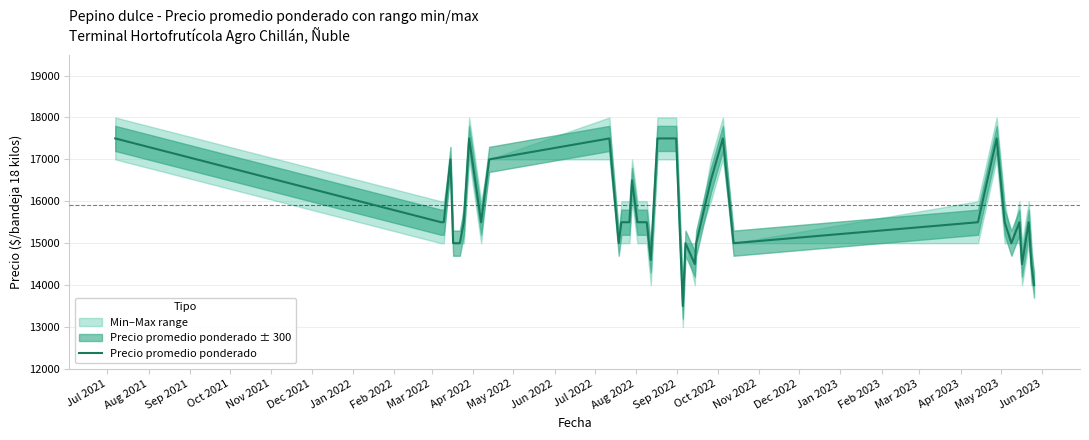

What is the greatest value displayed?

17500